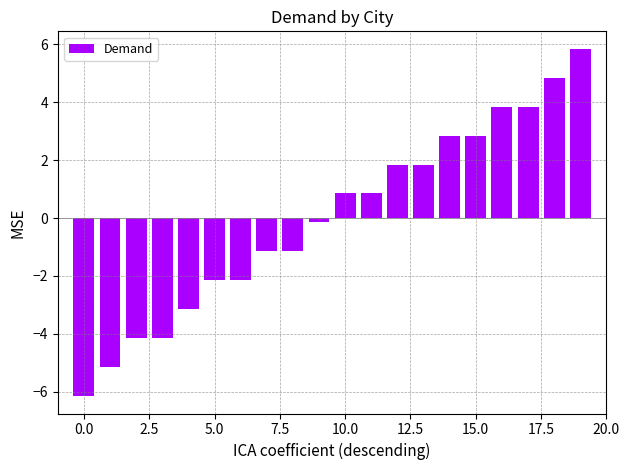

What is the difference between the maximum and second lowest values?

11.0